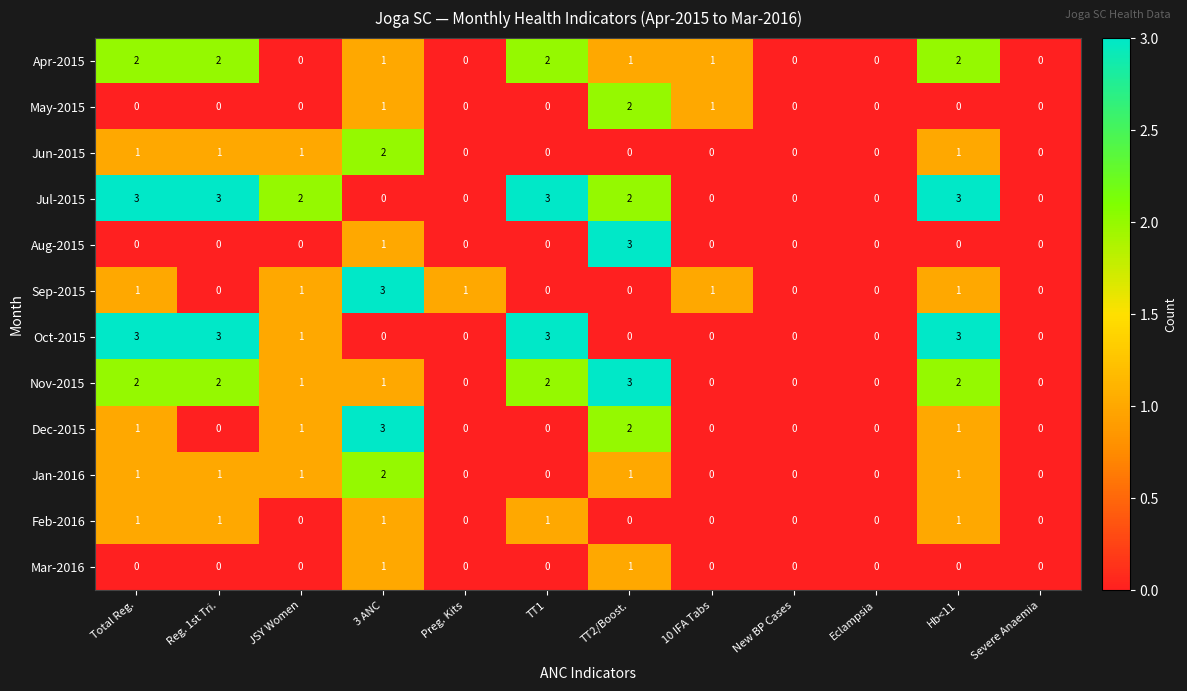

The value of Dec-2015 at 3 ANC is 3. True or false?

True